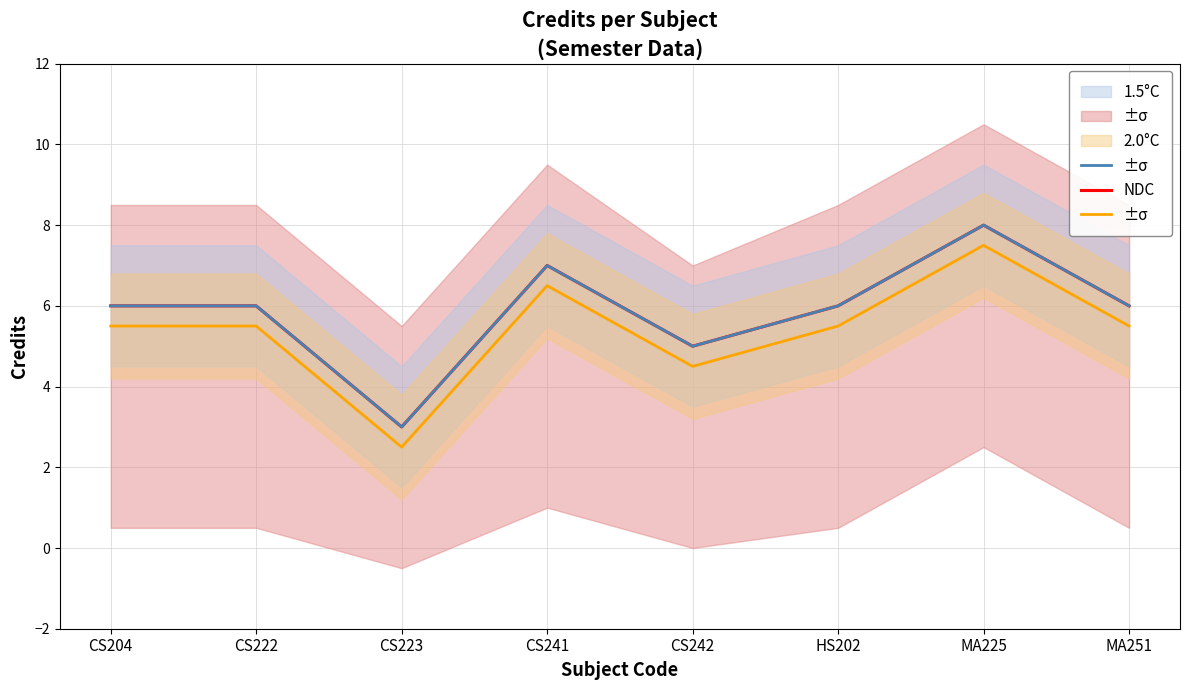

Read the 2.0°C value at HS202.

5.5